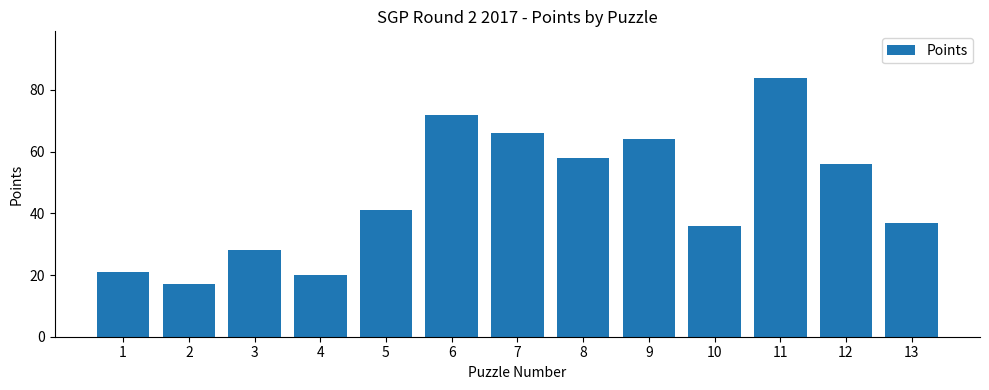

What is the change in value from 2 to 7?

+49